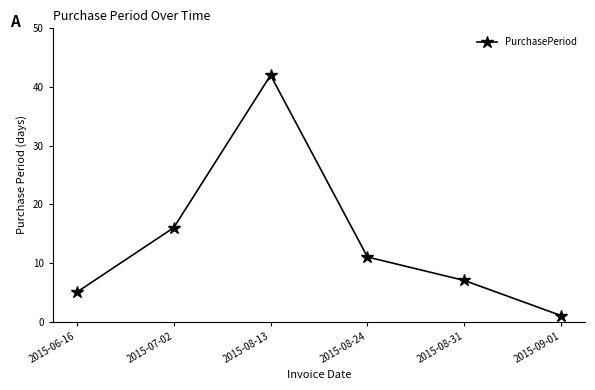

Where is the data nearest to the value 21?

2015-07-02